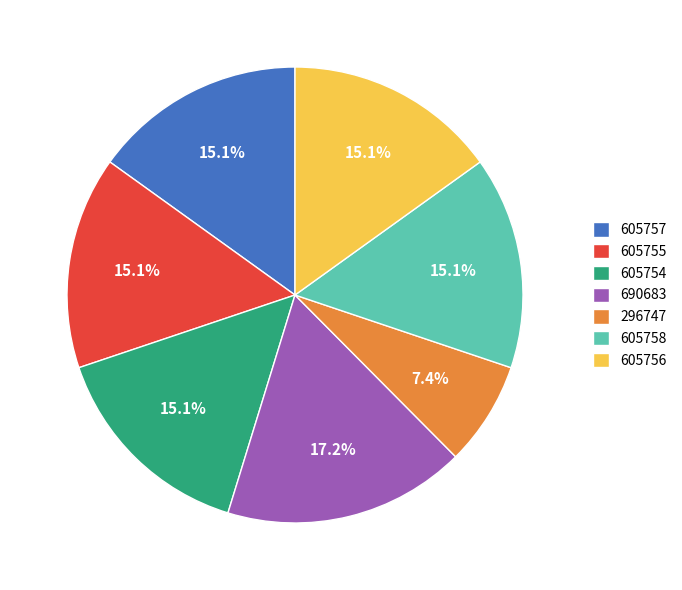

To the nearest percent, what is the average slice percentage?

14%